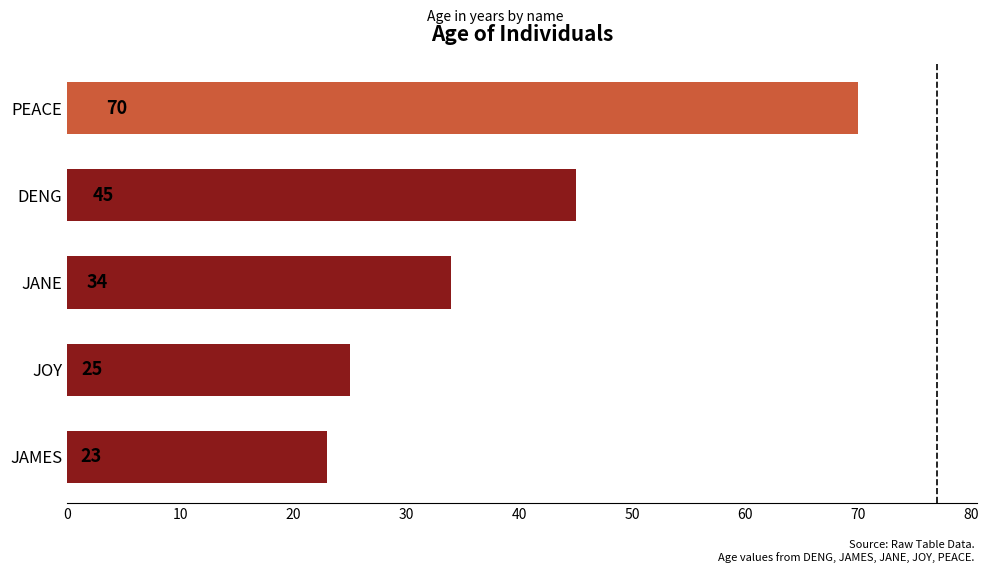

What is the ratio of the value at JAMES to the value at PEACE?

0.3